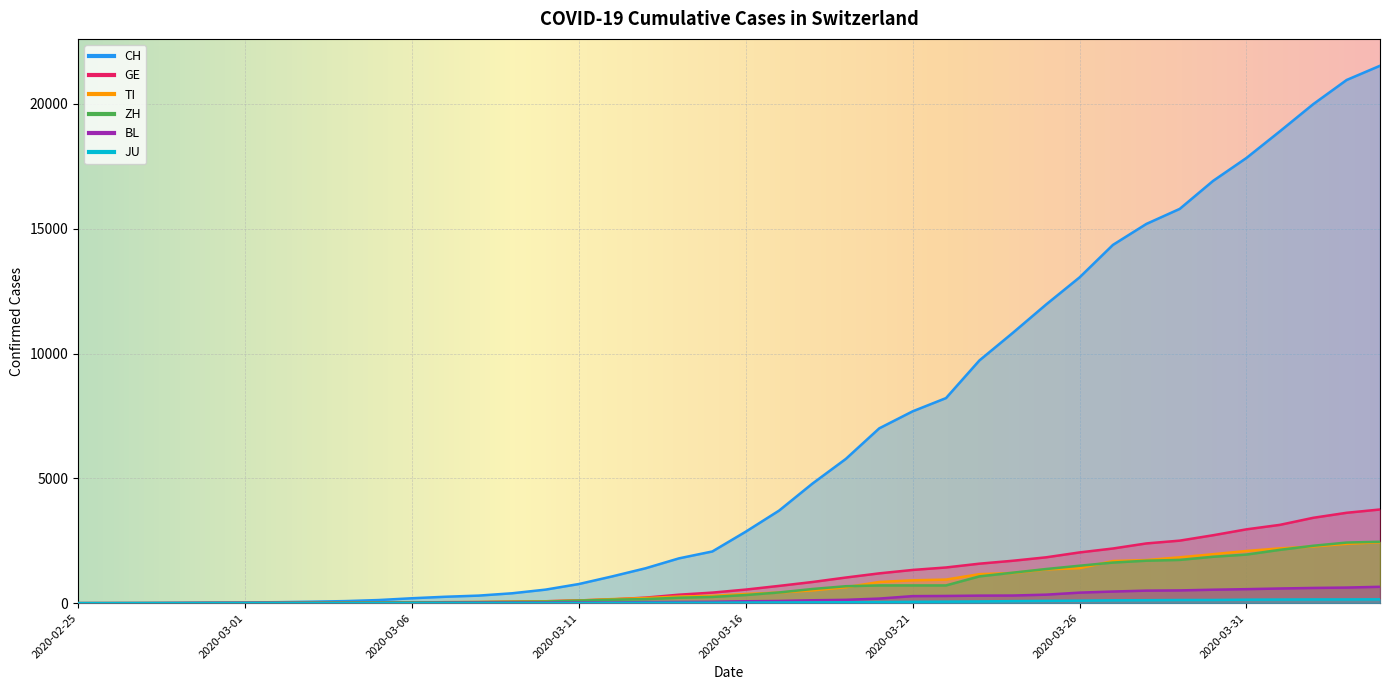

What is the label of the 27th point from the left?

2020-03-22